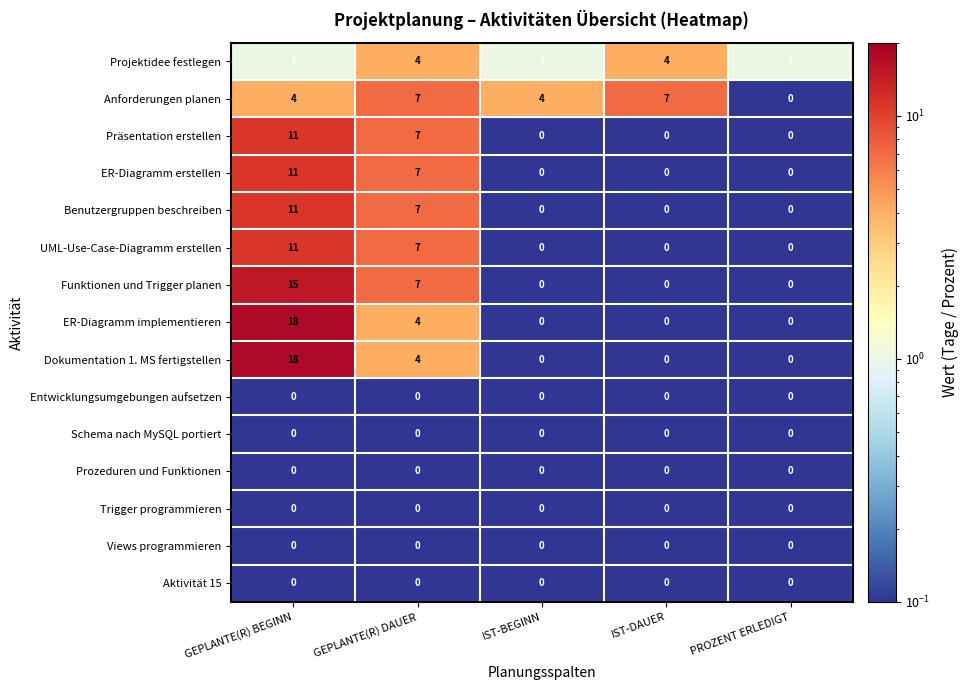

What is the total value across all series at IST-DAUER?

11